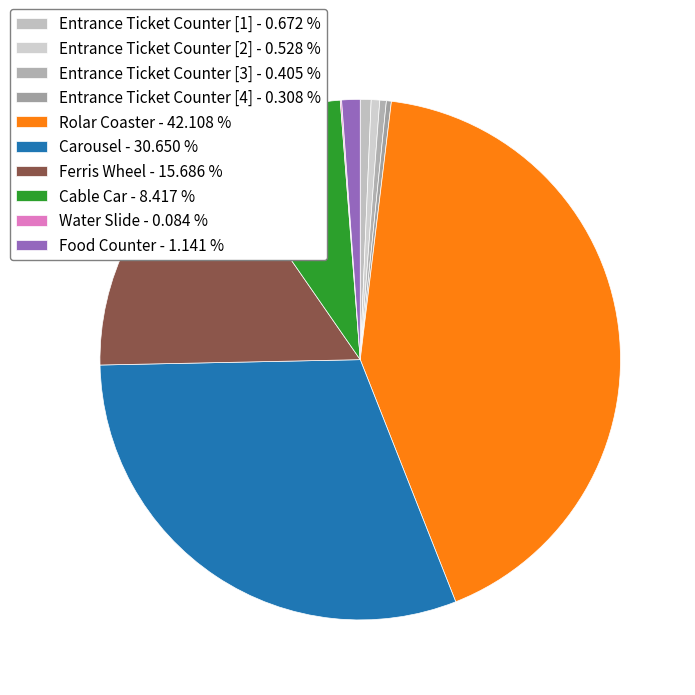

How many slices are in this pie chart?

10